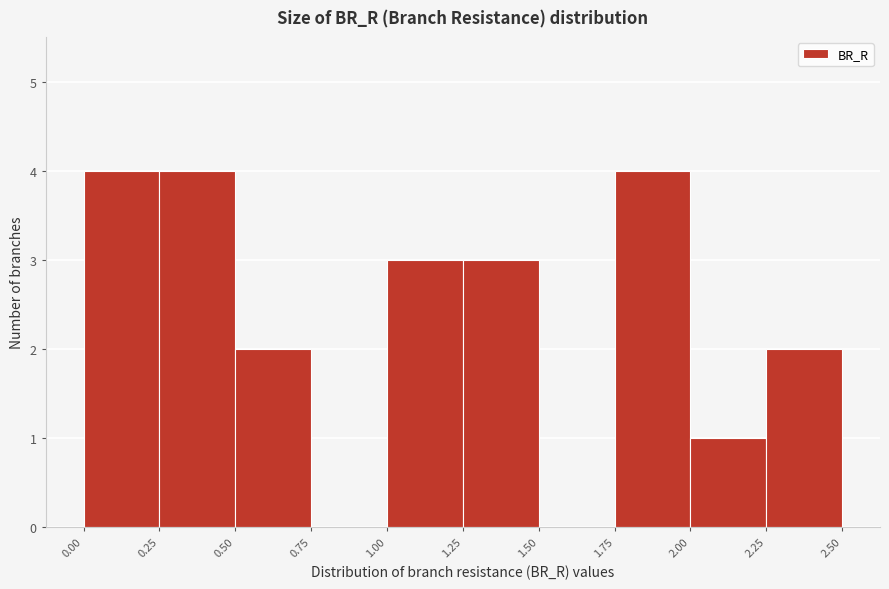

What is the height of the bar covering 0.25 to 0.50 on the x-axis? The values are not printed on the chart, so give them approximately, as read against the axis.

4